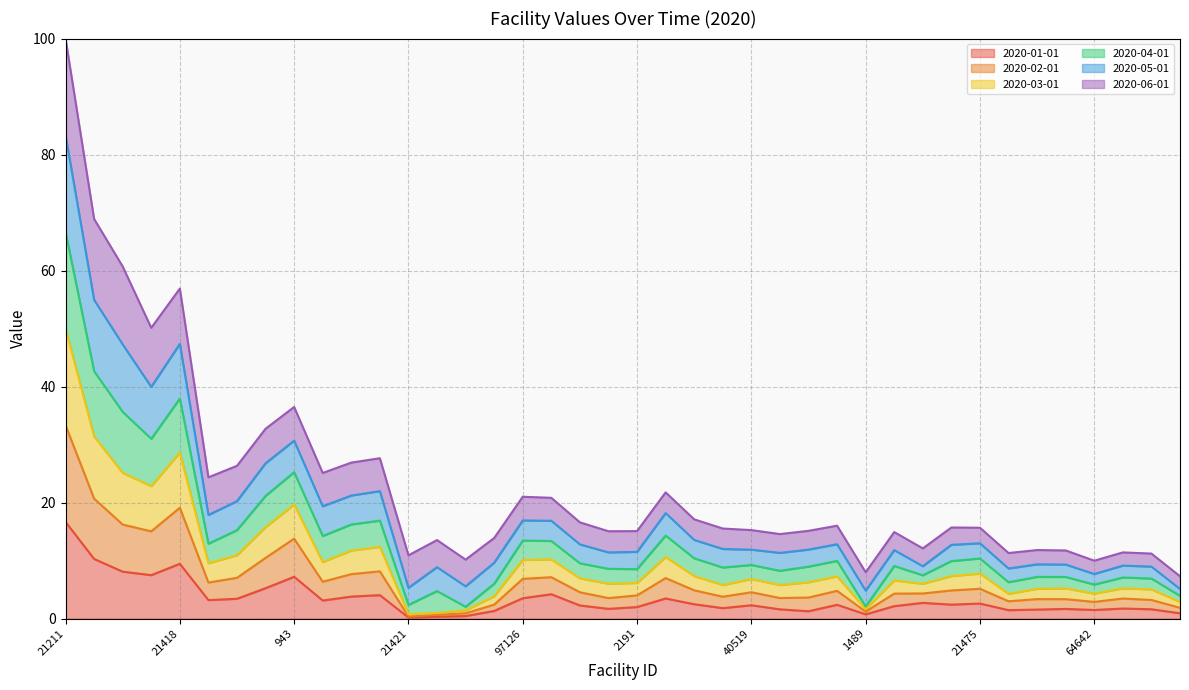

Which has a higher value, 6310 or 21505?

6310